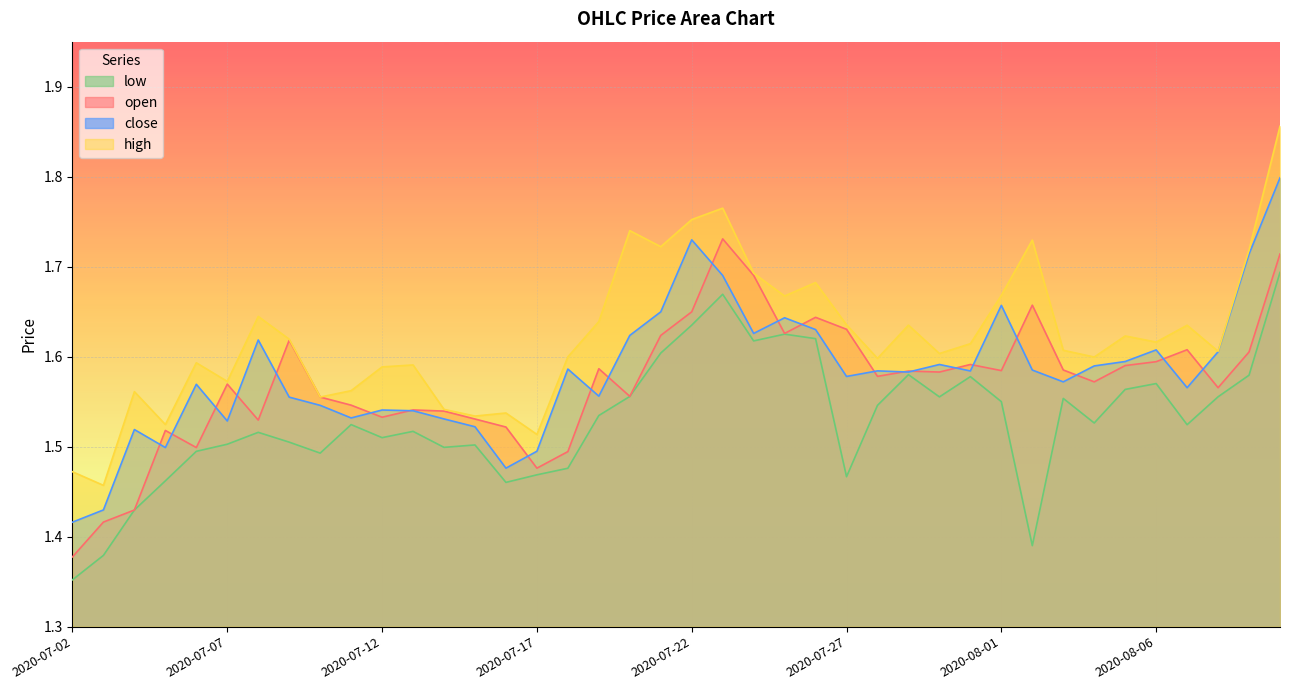

Reading left to right, what are all the values shown in this chart?

open: 2020-07-02=1.4	2020-07-03=1.4	2020-07-04=1.4	2020-07-05=1.5	2020-07-06=1.5	2020-07-07=1.6	2020-07-08=1.5	2020-07-09=1.6	2020-07-10=1.6	2020-07-11=1.5	2020-07-12=1.5	2020-07-13=1.5	2020-07-14=1.5	2020-07-15=1.5	2020-07-16=1.5	2020-07-17=1.5	2020-07-18=1.5	2020-07-19=1.6	2020-07-20=1.6	2020-07-21=1.6	2020-07-22=1.6	2020-07-23=1.7	2020-07-24=1.7	2020-07-25=1.6	2020-07-26=1.6	2020-07-27=1.6	2020-07-28=1.6	2020-07-29=1.6	2020-07-30=1.6	2020-07-31=1.6	2020-08-01=1.6	2020-08-02=1.7	2020-08-03=1.6	2020-08-04=1.6	2020-08-05=1.6	2020-08-06=1.6	2020-08-07=1.6	2020-08-08=1.6	2020-08-09=1.6	2020-08-10=1.7
high: 2020-07-02=1.5	2020-07-03=1.5	2020-07-04=1.6	2020-07-05=1.5	2020-07-06=1.6	2020-07-07=1.6	2020-07-08=1.6	2020-07-09=1.6	2020-07-10=1.6	2020-07-11=1.6	2020-07-12=1.6	2020-07-13=1.6	2020-07-14=1.5	2020-07-15=1.5	2020-07-16=1.5	2020-07-17=1.5	2020-07-18=1.6	2020-07-19=1.6	2020-07-20=1.7	2020-07-21=1.7	2020-07-22=1.8	2020-07-23=1.8	2020-07-24=1.7	2020-07-25=1.7	2020-07-26=1.7	2020-07-27=1.6	2020-07-28=1.6	2020-07-29=1.6	2020-07-30=1.6	2020-07-31=1.6	2020-08-01=1.7	2020-08-02=1.7	2020-08-03=1.6	2020-08-04=1.6	2020-08-05=1.6	2020-08-06=1.6	2020-08-07=1.6	2020-08-08=1.6	2020-08-09=1.7	2020-08-10=1.9
low: 2020-07-02=1.4	2020-07-03=1.4	2020-07-04=1.4	2020-07-05=1.5	2020-07-06=1.5	2020-07-07=1.5	2020-07-08=1.5	2020-07-09=1.5	2020-07-10=1.5	2020-07-11=1.5	2020-07-12=1.5	2020-07-13=1.5	2020-07-14=1.5	2020-07-15=1.5	2020-07-16=1.5	2020-07-17=1.5	2020-07-18=1.5	2020-07-19=1.5	2020-07-20=1.6	2020-07-21=1.6	2020-07-22=1.6	2020-07-23=1.7	2020-07-24=1.6	2020-07-25=1.6	2020-07-26=1.6	2020-07-27=1.5	2020-07-28=1.5	2020-07-29=1.6	2020-07-30=1.6	2020-07-31=1.6	2020-08-01=1.6	2020-08-02=1.4	2020-08-03=1.6	2020-08-04=1.5	2020-08-05=1.6	2020-08-06=1.6	2020-08-07=1.5	2020-08-08=1.6	2020-08-09=1.6	2020-08-10=1.7
close: 2020-07-02=1.4	2020-07-03=1.4	2020-07-04=1.5	2020-07-05=1.5	2020-07-06=1.6	2020-07-07=1.5	2020-07-08=1.6	2020-07-09=1.6	2020-07-10=1.5	2020-07-11=1.5	2020-07-12=1.5	2020-07-13=1.5	2020-07-14=1.5	2020-07-15=1.5	2020-07-16=1.5	2020-07-17=1.5	2020-07-18=1.6	2020-07-19=1.6	2020-07-20=1.6	2020-07-21=1.6	2020-07-22=1.7	2020-07-23=1.7	2020-07-24=1.6	2020-07-25=1.6	2020-07-26=1.6	2020-07-27=1.6	2020-07-28=1.6	2020-07-29=1.6	2020-07-30=1.6	2020-07-31=1.6	2020-08-01=1.7	2020-08-02=1.6	2020-08-03=1.6	2020-08-04=1.6	2020-08-05=1.6	2020-08-06=1.6	2020-08-07=1.6	2020-08-08=1.6	2020-08-09=1.7	2020-08-10=1.8